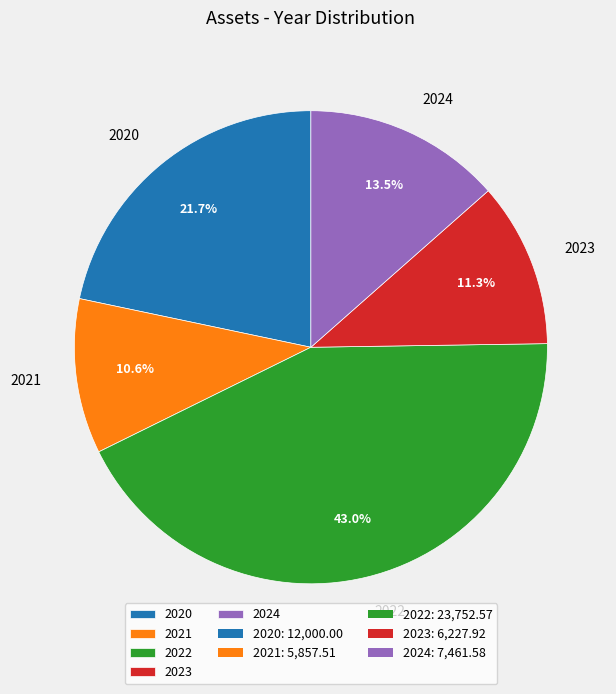

To the nearest percent, what is the combined percentage of 2022 and 2021?

54%